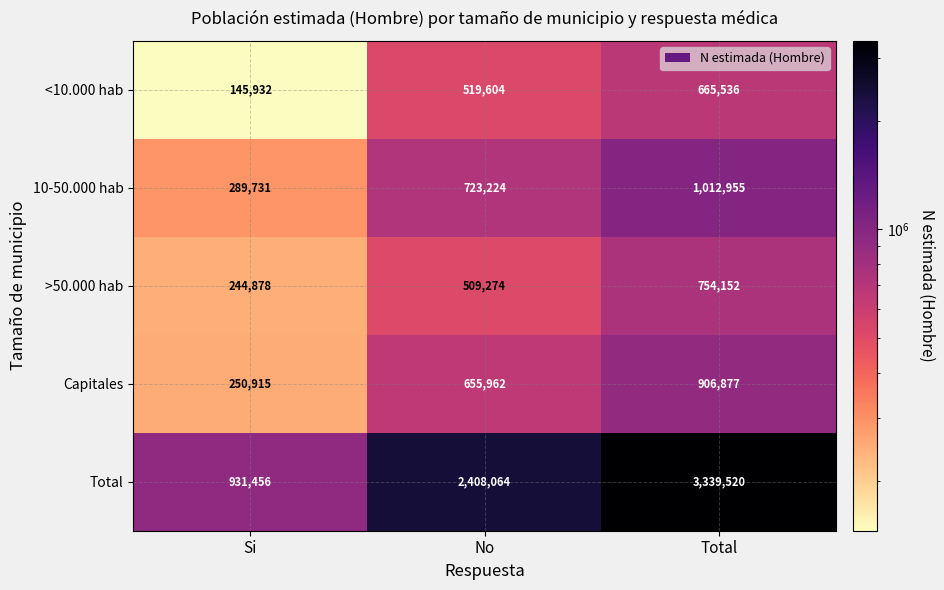

What is the spread (max minus min) of values at Total?

2673984